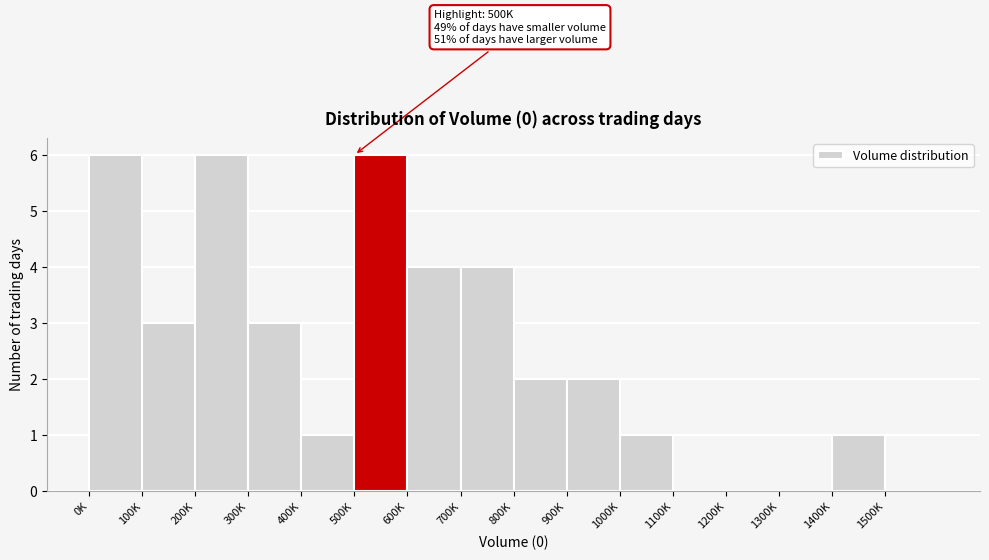

Reading left to right, extract all data points from this chart.

0K=6	100K=3	200K=6	300K=3	400K=1	500K=6	600K=4	700K=4	800K=2	900K=2	1000K=1	1100K=0	1200K=0	1300K=0	1400K=1	1500K=0